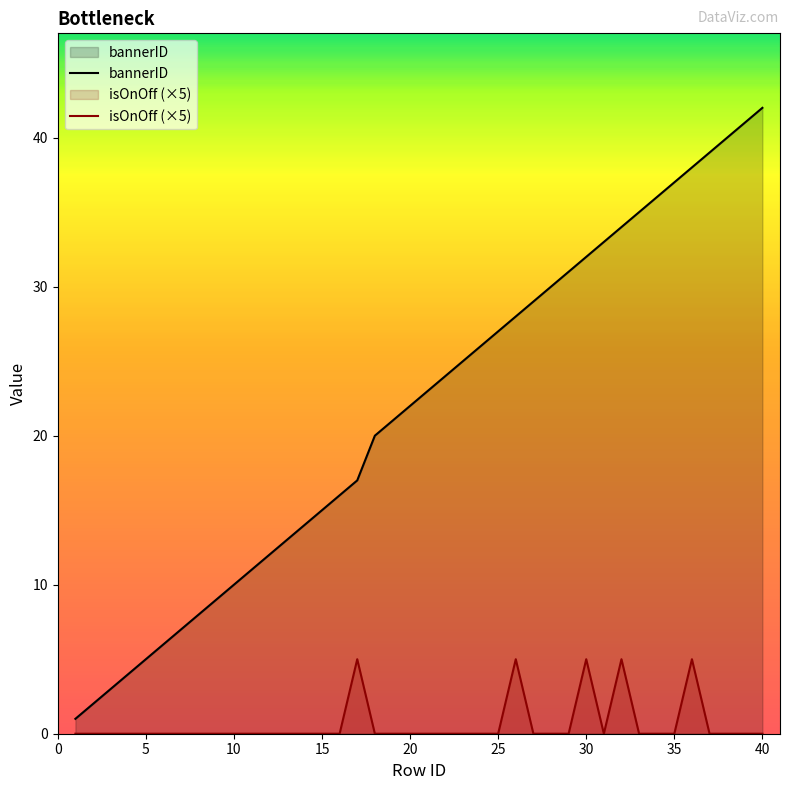

The isOnOff (×5) series shows -2 at 30. True or false?

False